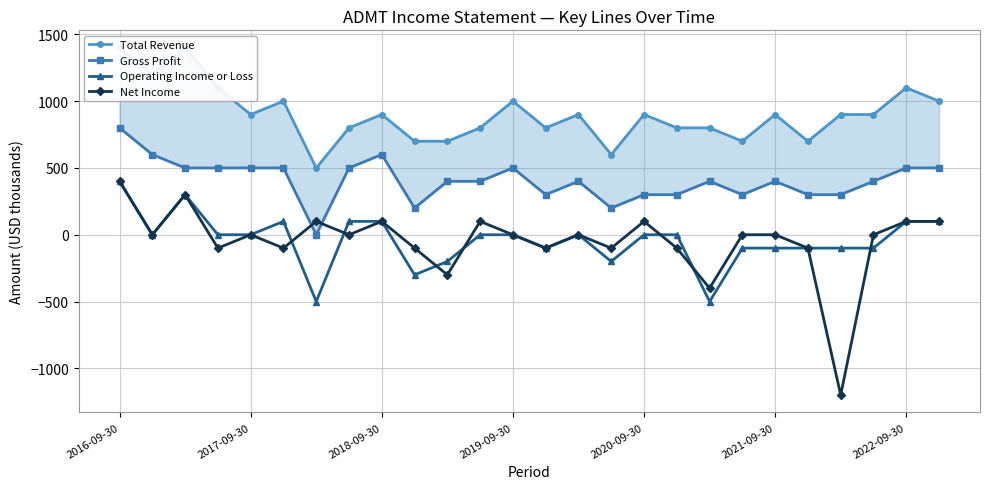

Does the chart display data point markers on the line(s)?

Yes